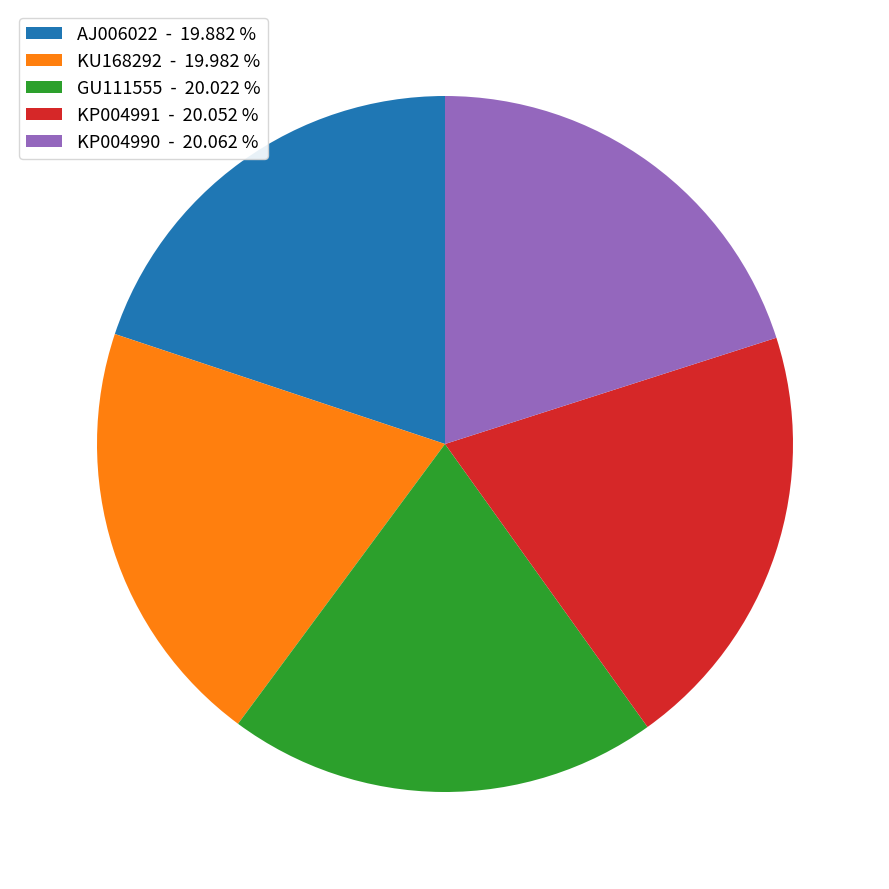

What is the ratio of the value at AJ006022 to the value at KP004991?

1.0